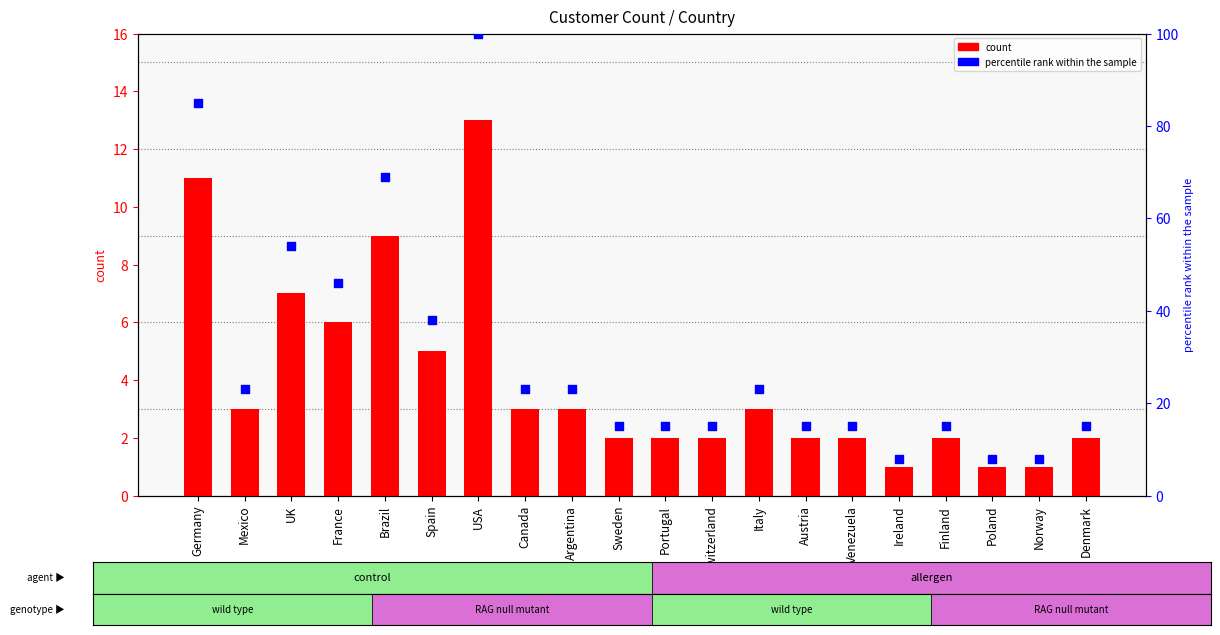

Which series has the largest Y range (max minus min)?

percentile rank within the sample